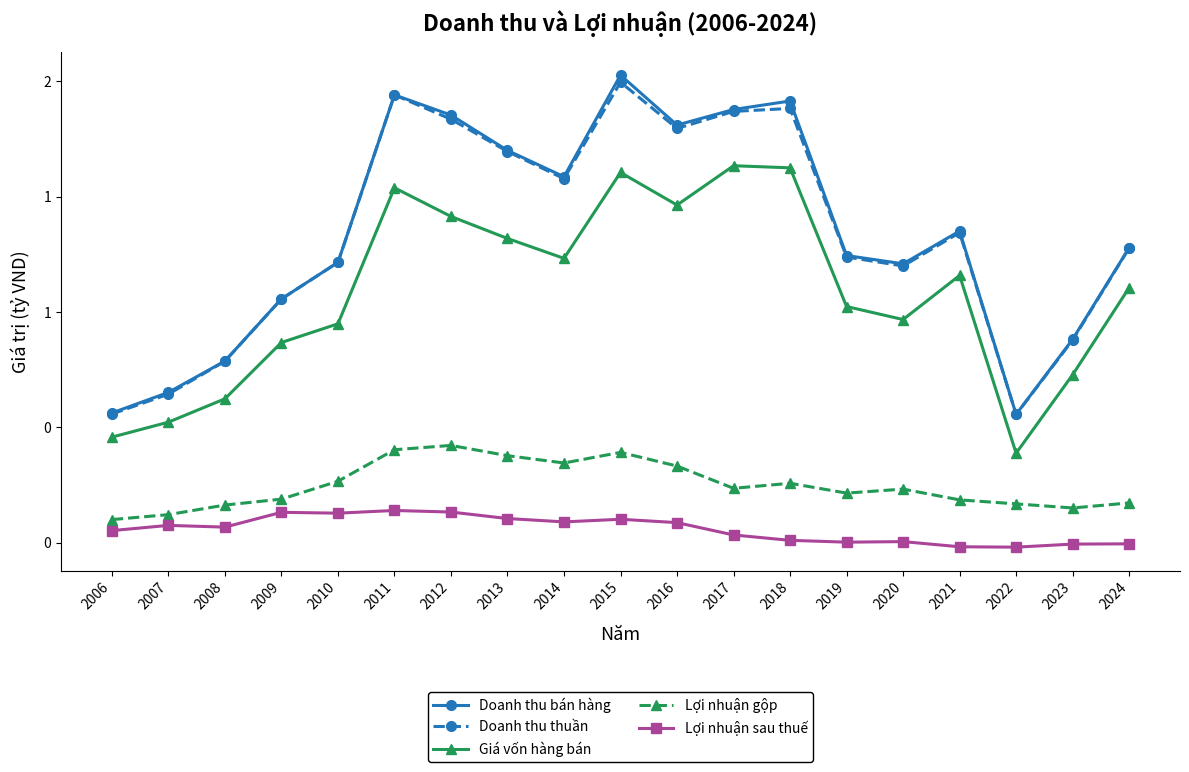

What are all the series names shown in the legend?

Doanh thu bán hàng, Doanh thu thuần, Giá vốn hàng bán, Lợi nhuận gộp, Lợi nhuận sau thuế